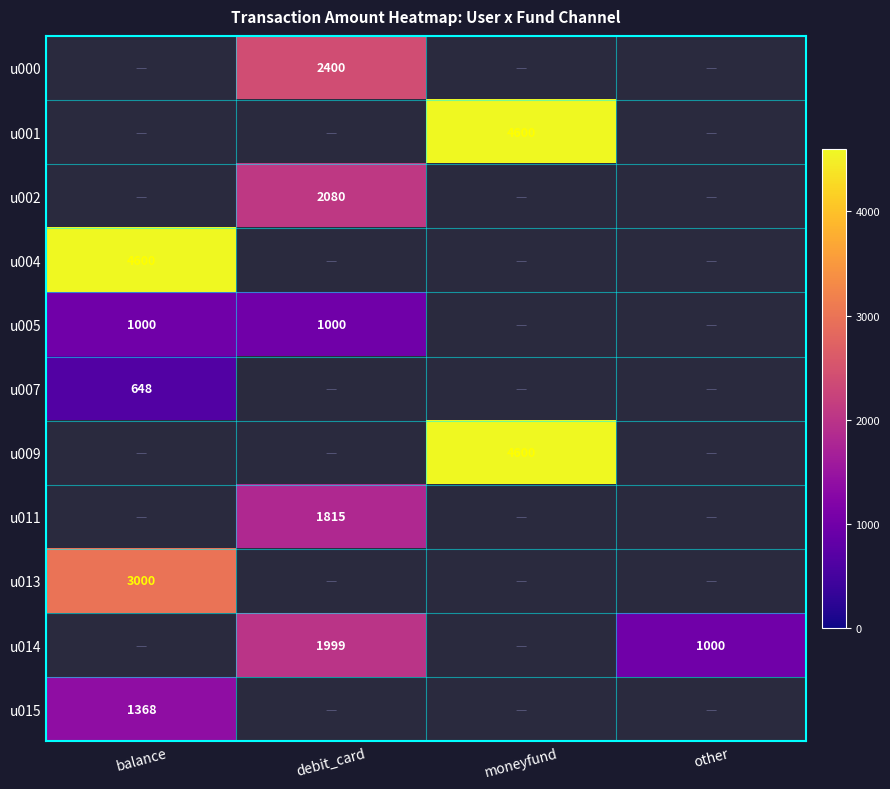

The u002 series shows 2080 at debit_card. True or false?

True